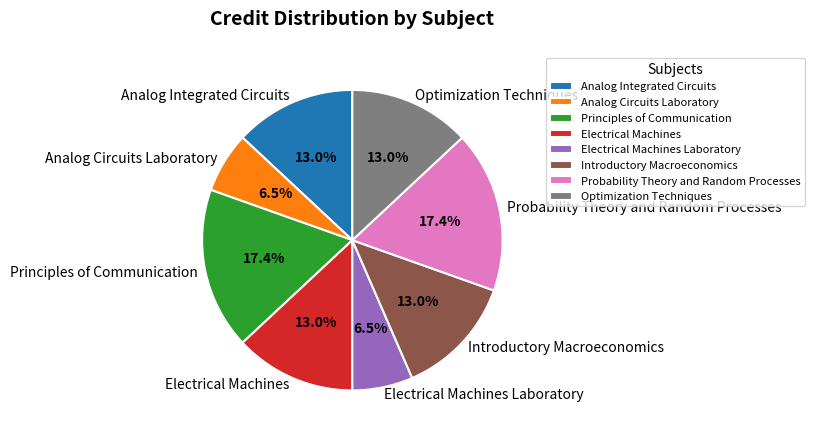

The Probability Theory and Random Processes slice represents 29% of the pie. True or false?

False